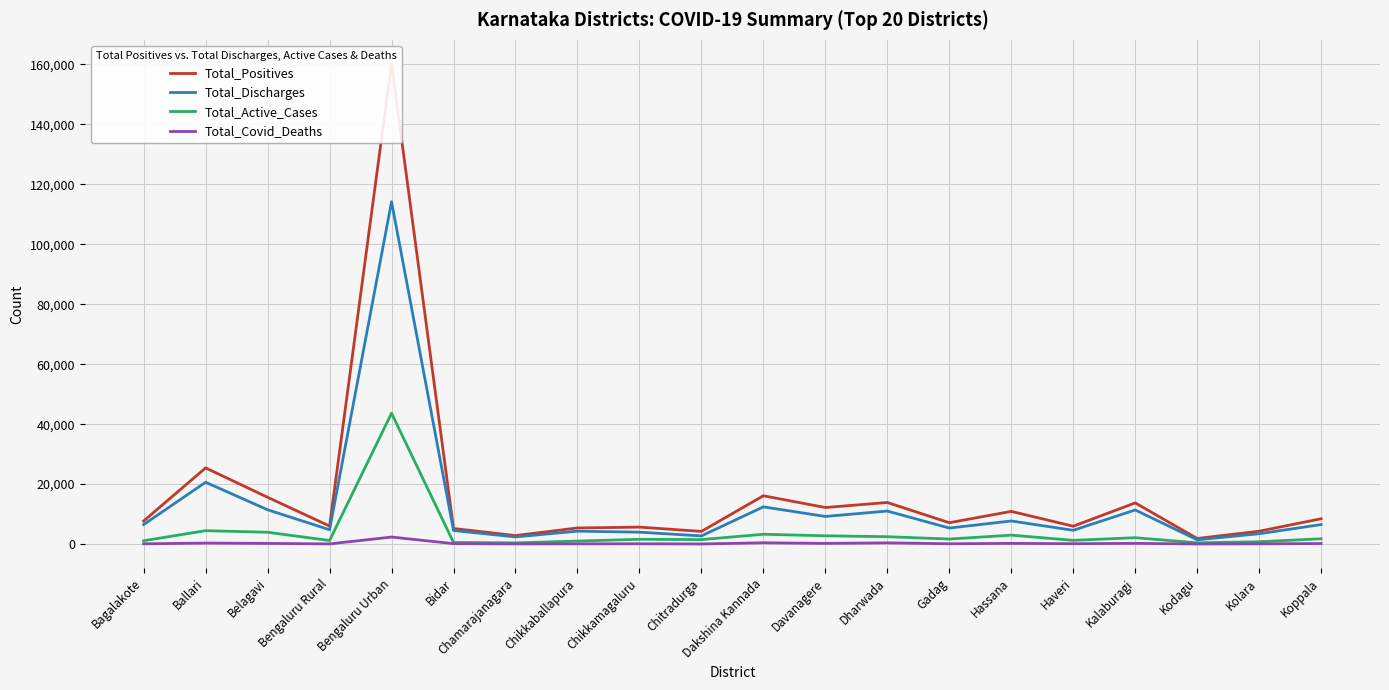

List the series in order of their overall mean, highest first.

Total_Positives, Total_Discharges, Total_Active_Cases, Total_Covid_Deaths